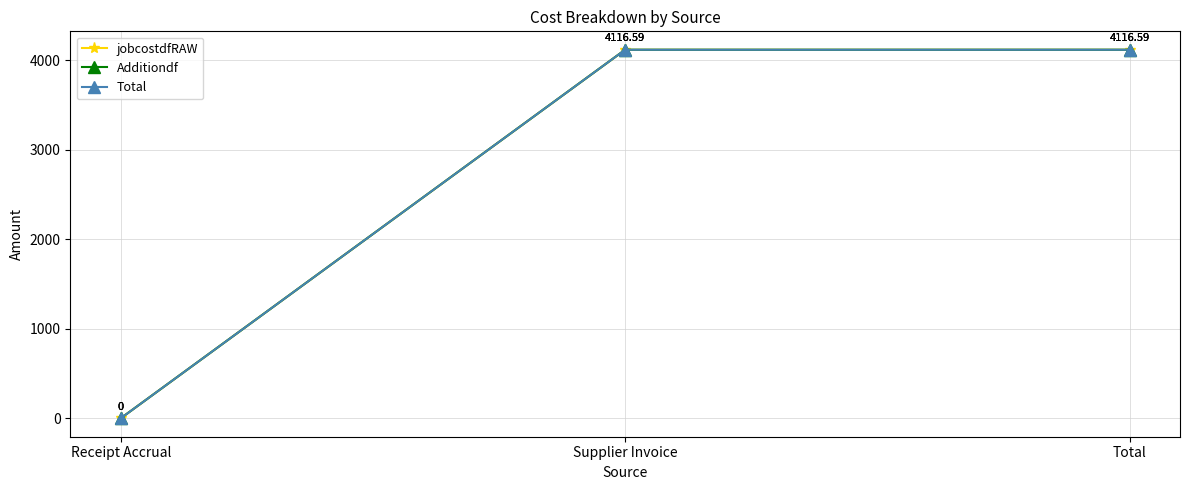

Is this an area chart (filled region under the line)?

No